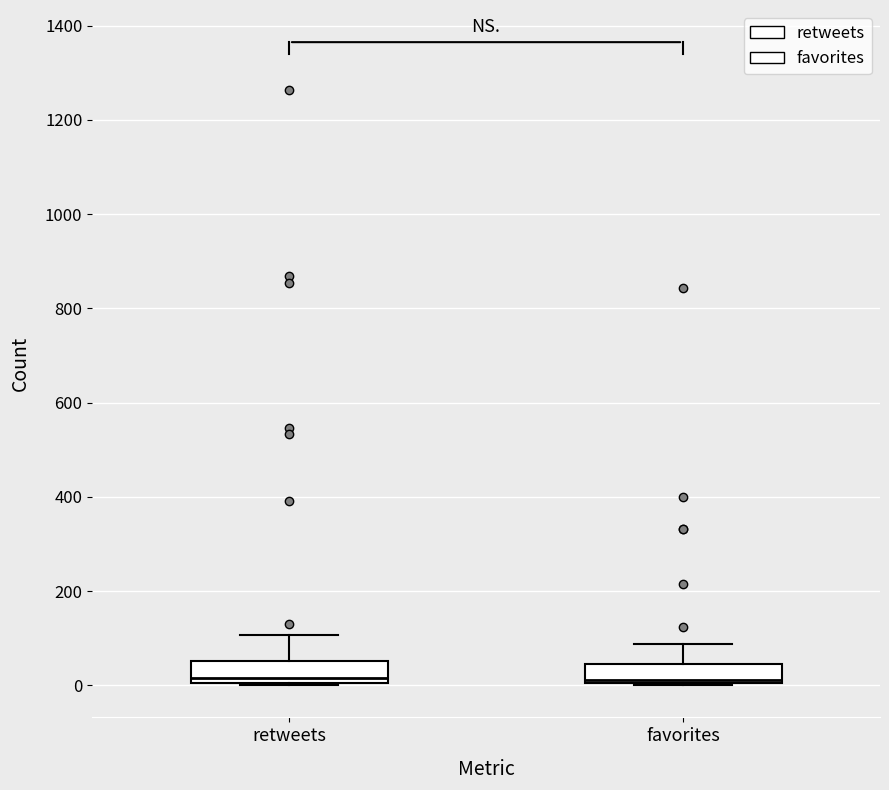

Reading left to right, read every box against the y-axis: the position of its median line, the range the box covers, and the ends of its whiskers. The values are not printed on the chart, so give them approximately, as read against the axis.

retweets: median 20, box 0 to 60, whiskers 0 to 100
favorites: median 20, box 0 to 40, whiskers 0 to 80